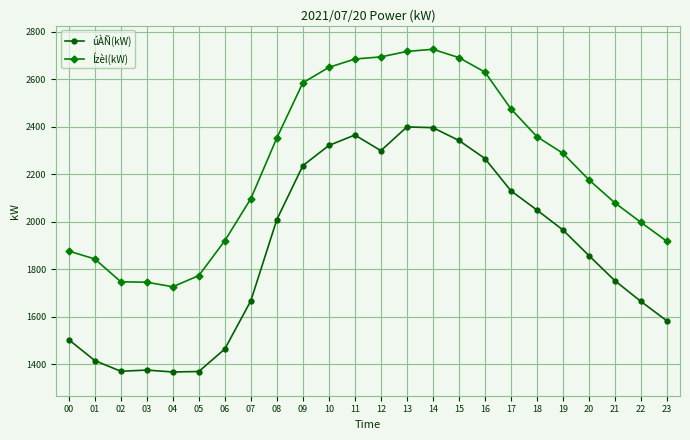

True or false: Ízèl(kW) and úÀÑ(kW) intersect in this chart.

False